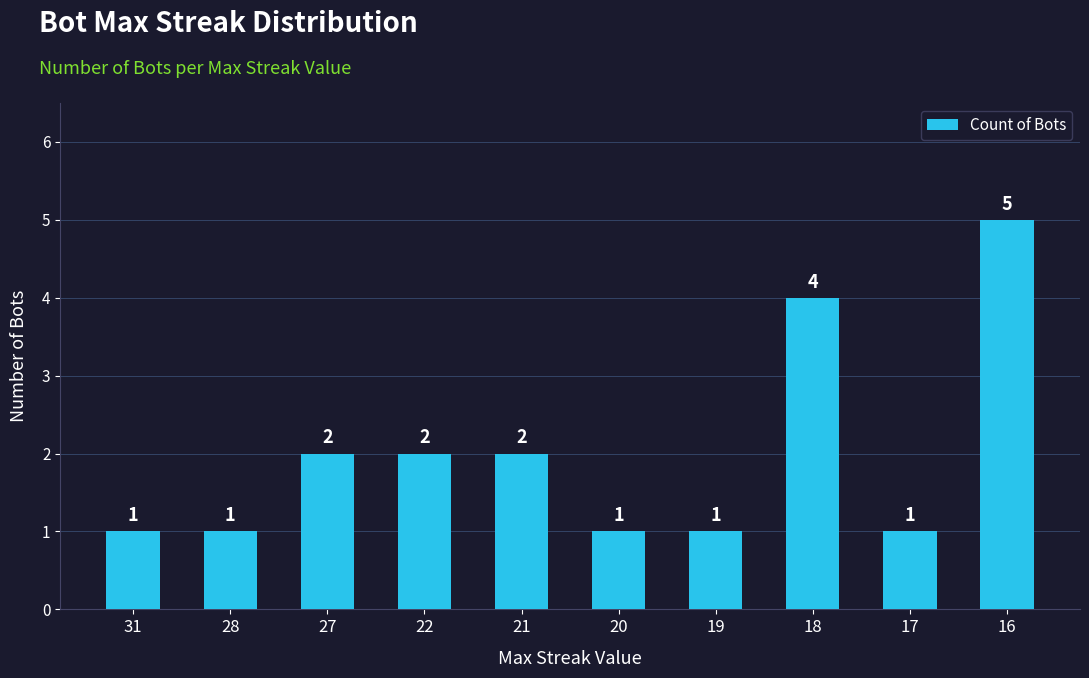

What is the sum of all values?

20